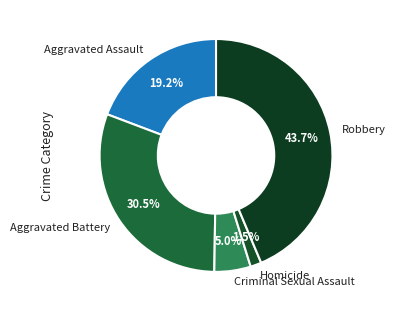

How many segments does this pie chart have?

5